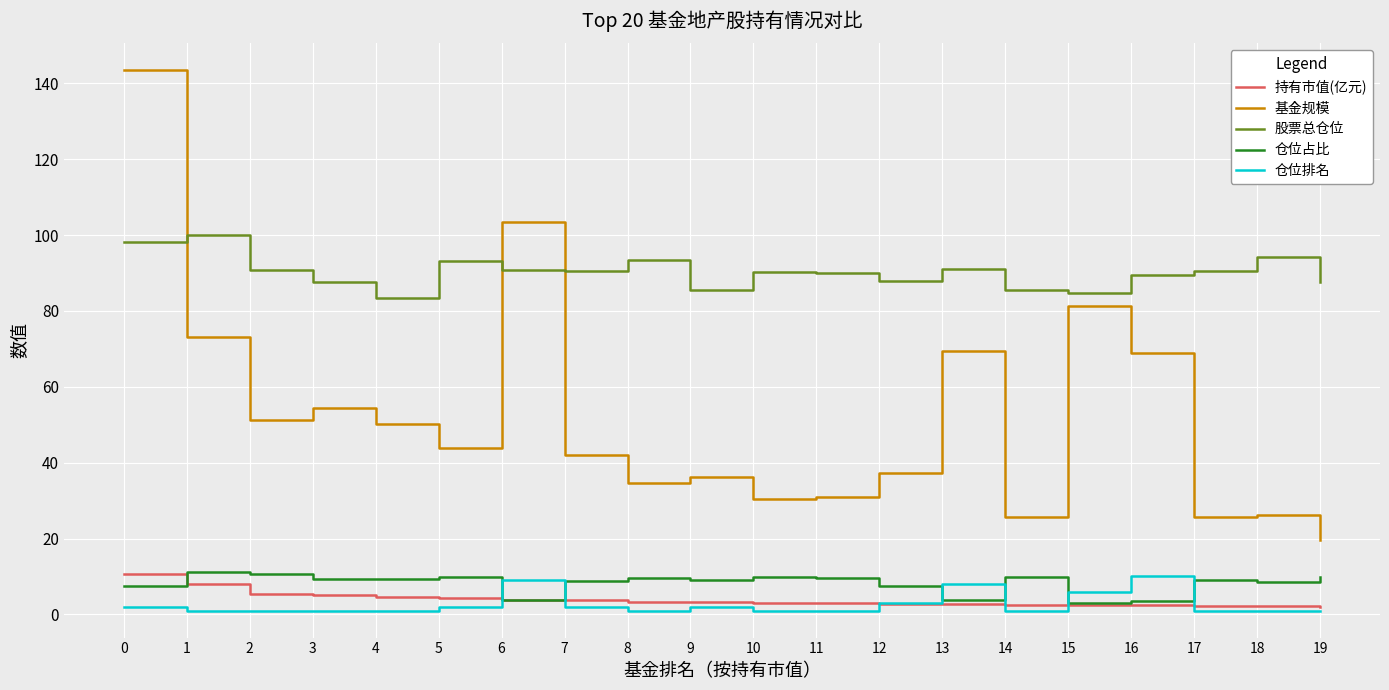

Where do 仓位排名 and 仓位占比 first cross each other?

5 and 6